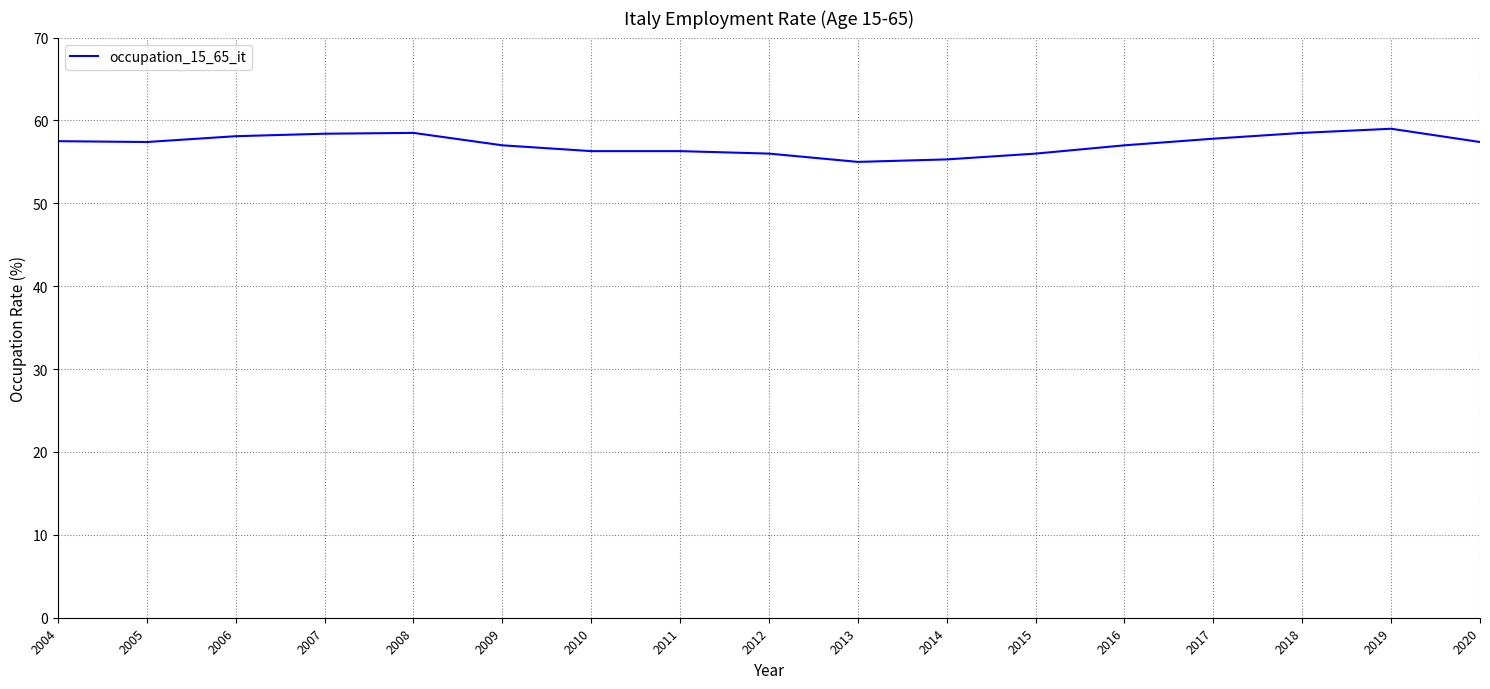

What is the greatest value displayed?

59.0